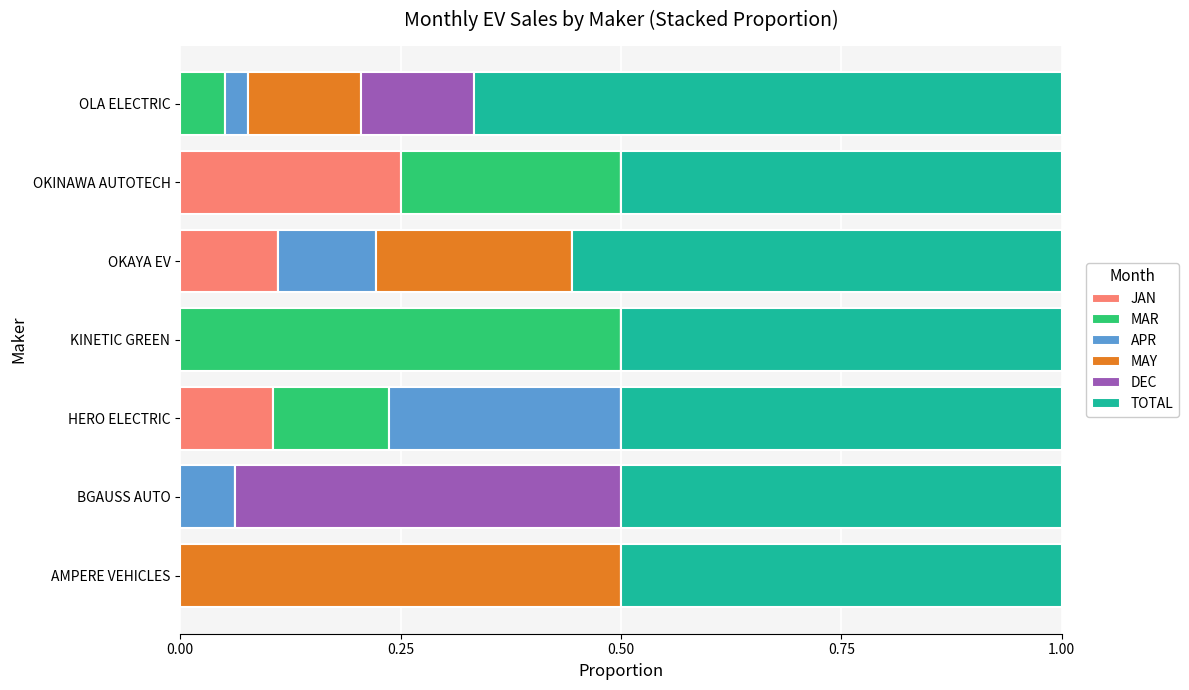

The value of JAN at OKAYA EV is 0.2. True or false?

False